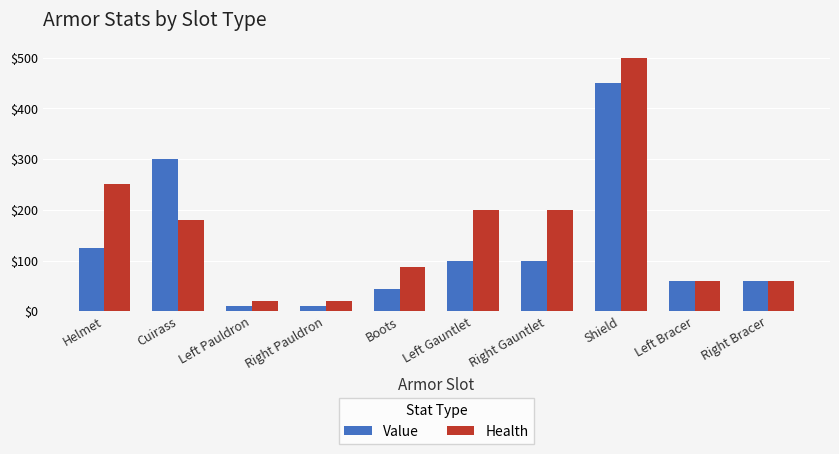

What is the highest value of the Health series?

500